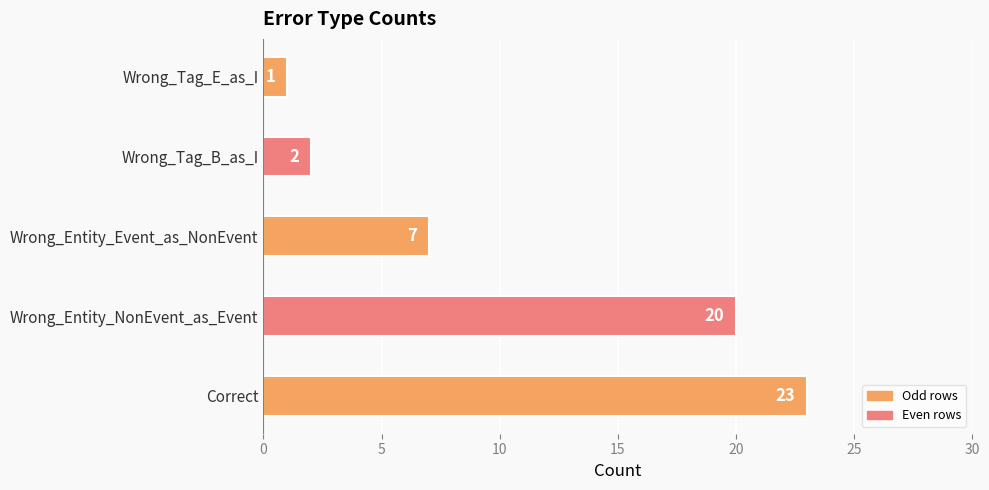

True or false: the data shows 8 at Wrong_Entity_NonEvent_as_Event.

False